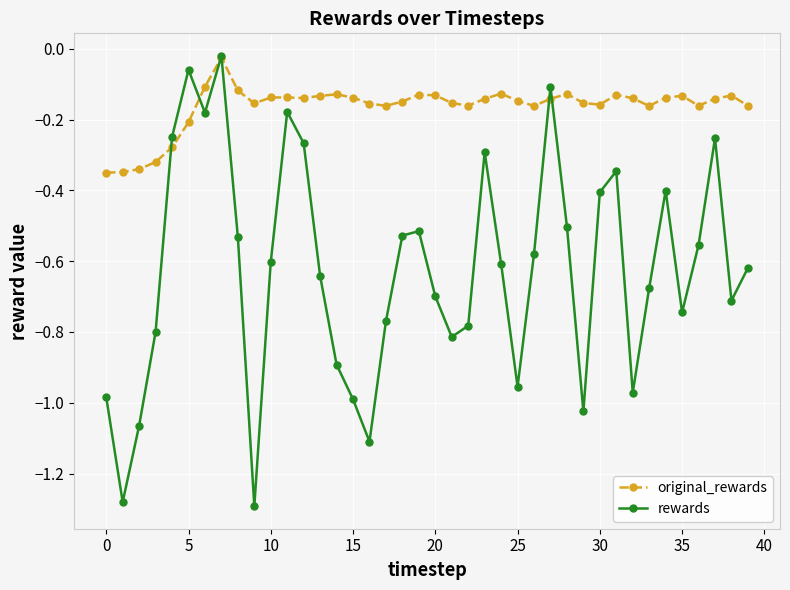

Which series has the widest spread of values?

rewards